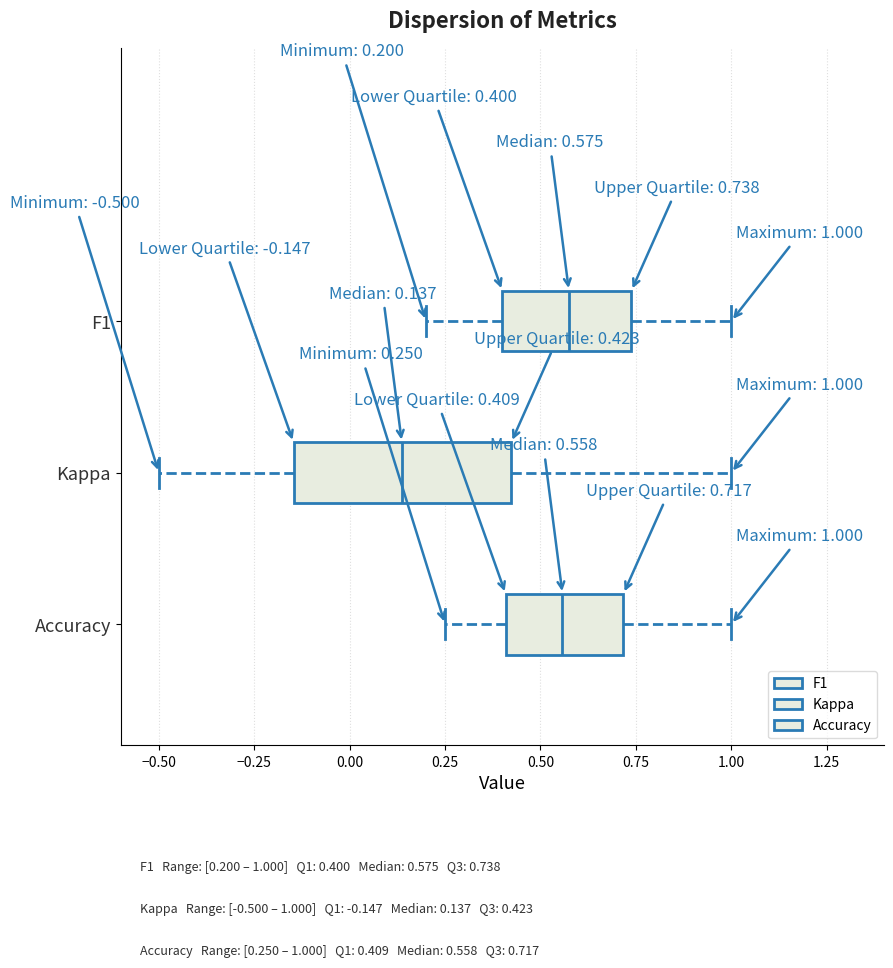

Which box is the widest, from its left edge to its right edge?

Kappa